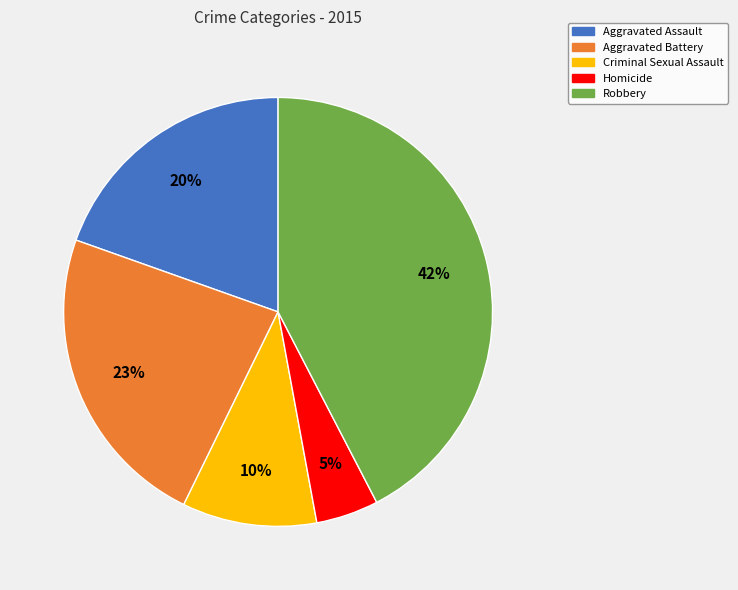

Is there a majority slice in this chart?

No